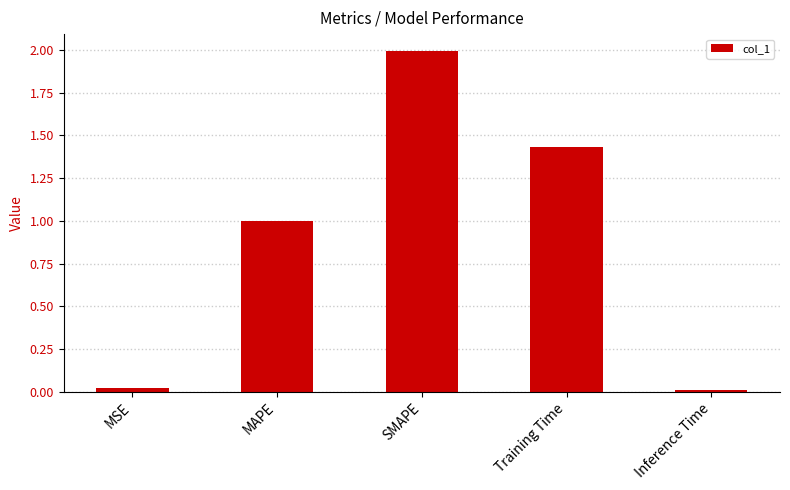

What is the sum of the values at Training Time and MAPE?

2.4